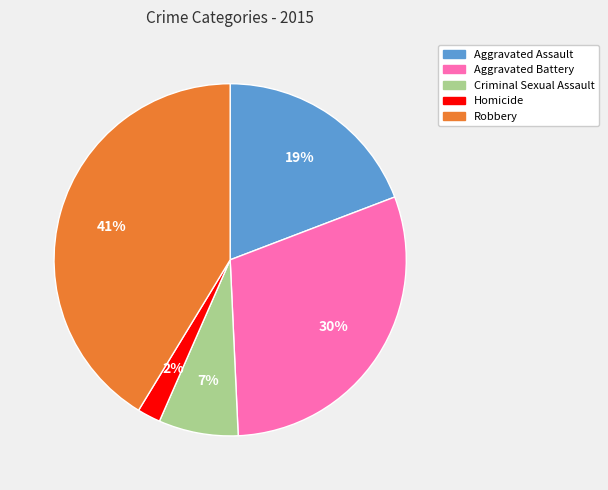

True or false: Homicide accounts for 17% of the total.

False